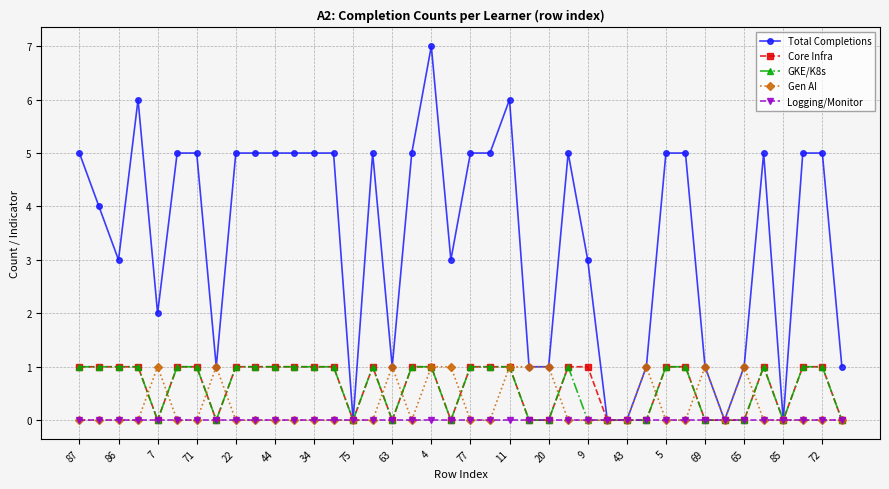

What is the maximum value shown in the chart?

7